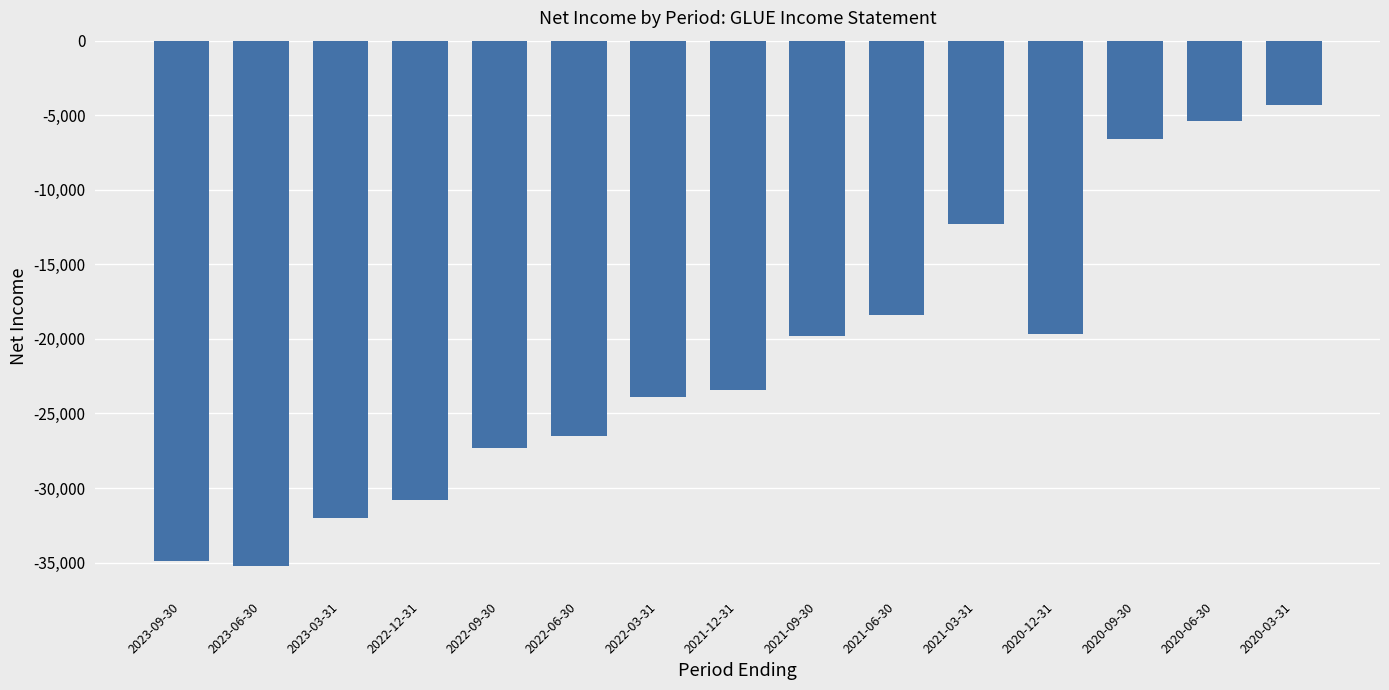

Is it true that the value at 2021-09-30 is -19800?

True